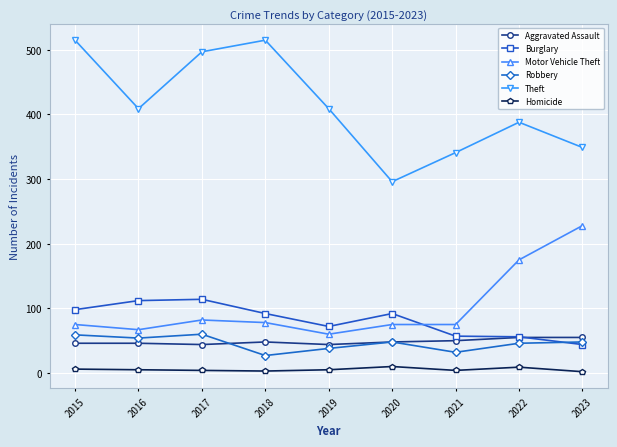

Which series has the widest spread of values?

Theft